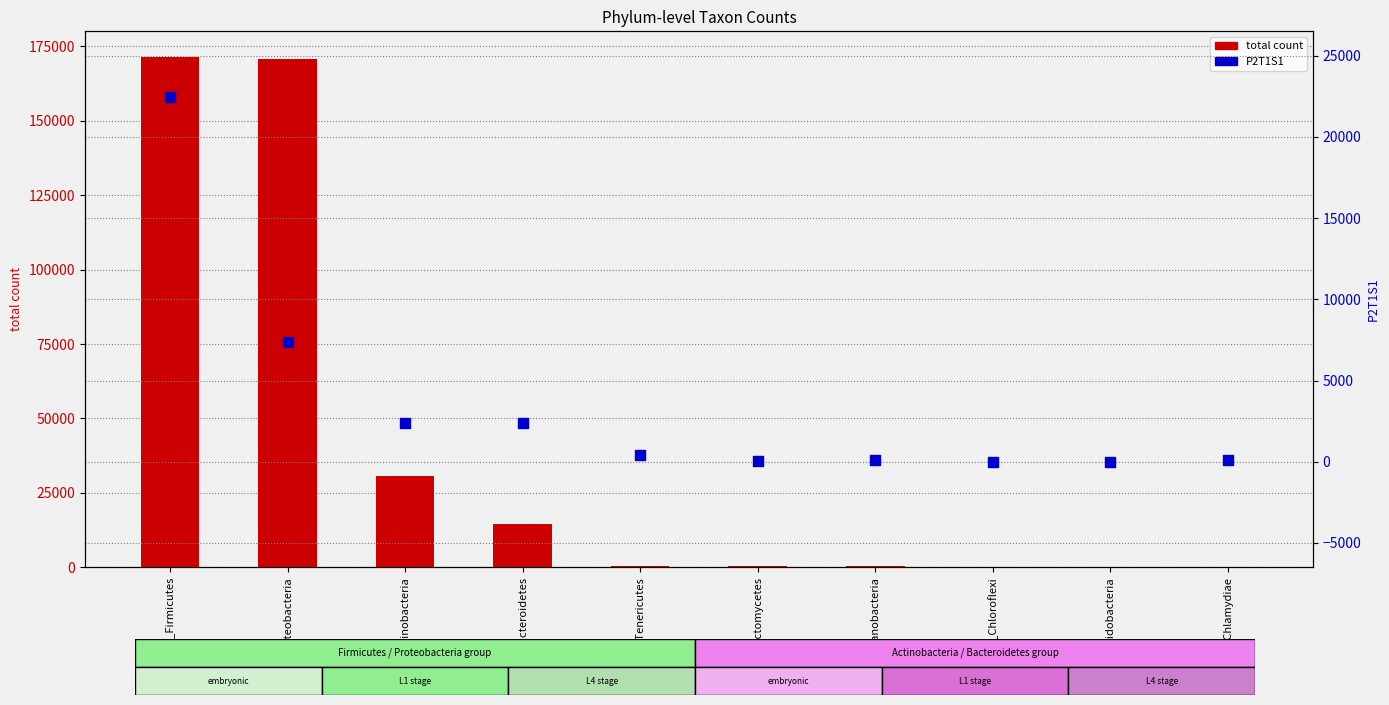

What is the total value across all series at p__Acidobacteria?

77